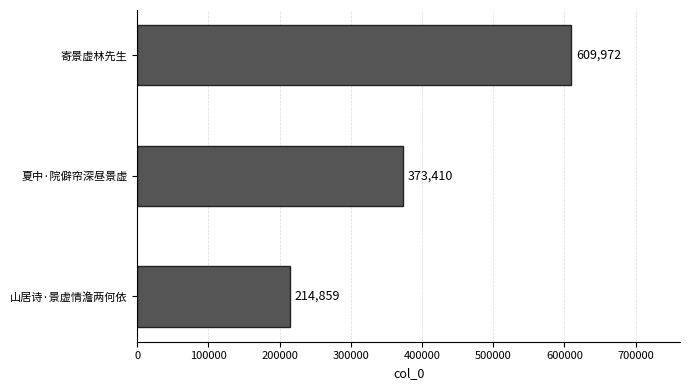

The chart shows a value of 378146 at 山居诗·景虚情澹两何依. True or false?

False